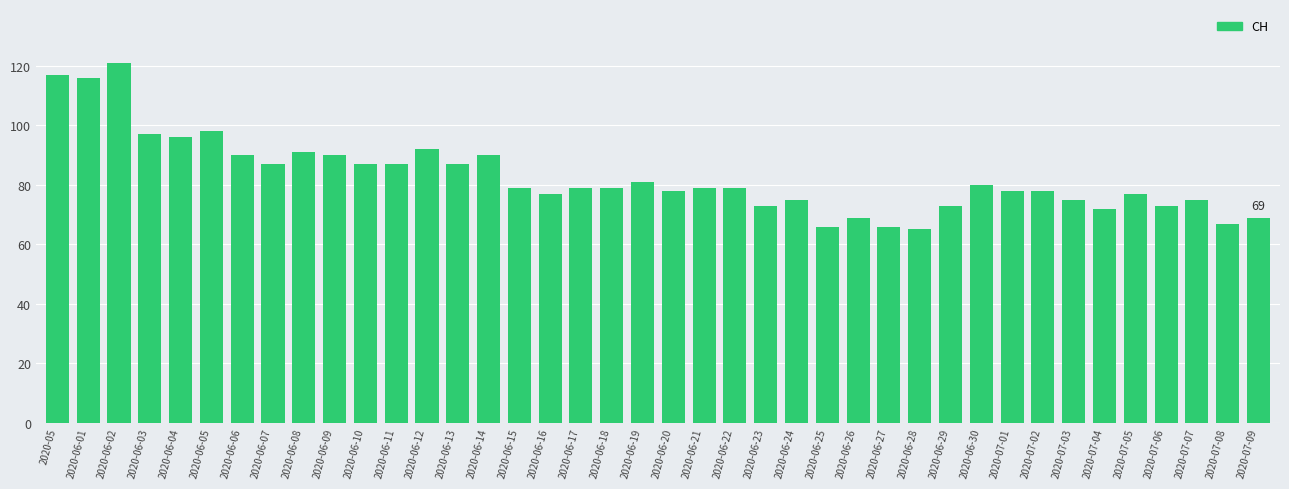

What is the difference between the maximum and minimum values?

56